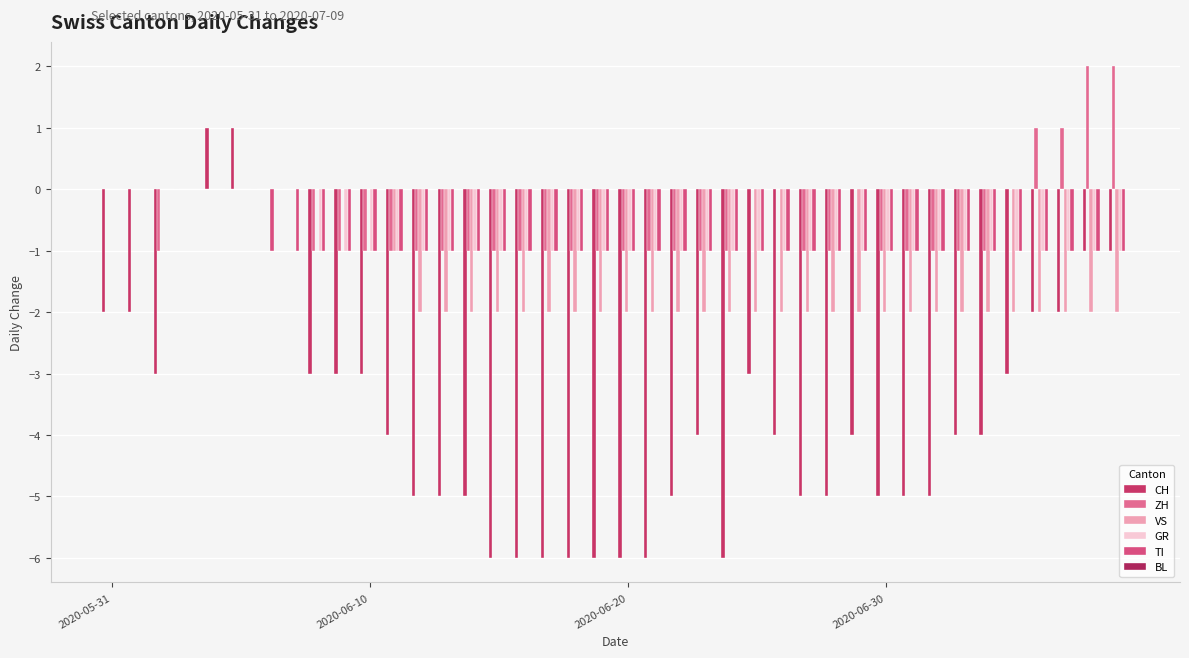

What is the sum of all CH values?

-143